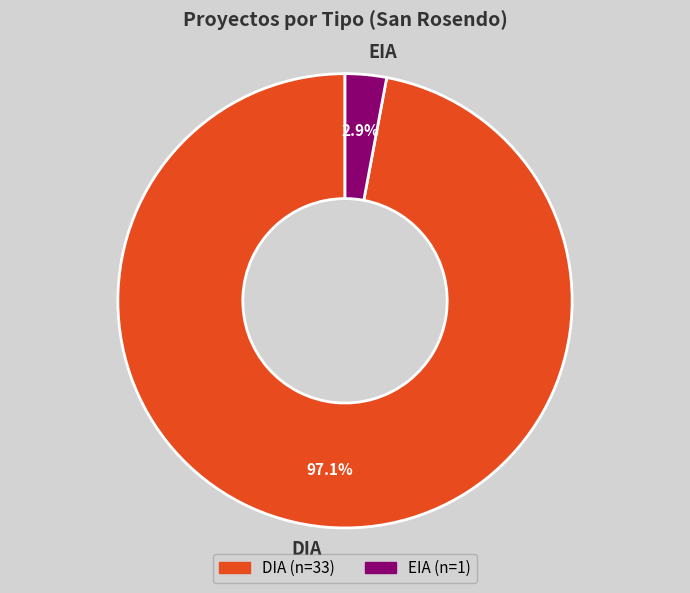

Which category accounts for the majority?

DIA